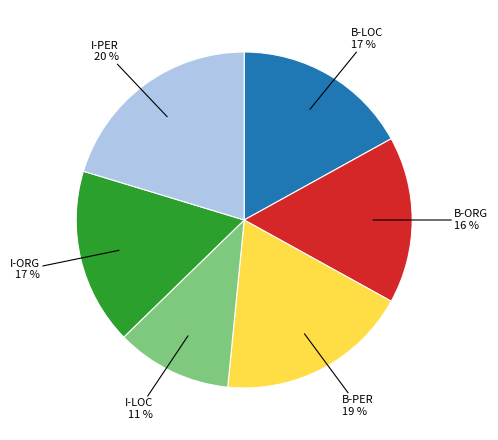

To the nearest percent, what is the difference between the largest and smallest slice percentages?

9%